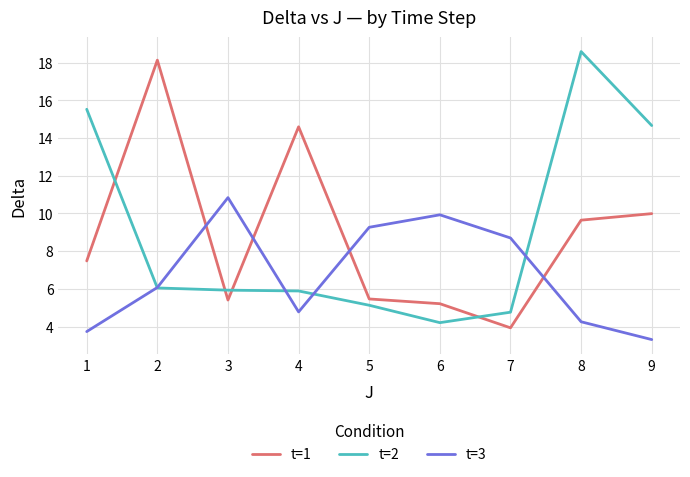

What is the sum of all t=3 values?

60.9